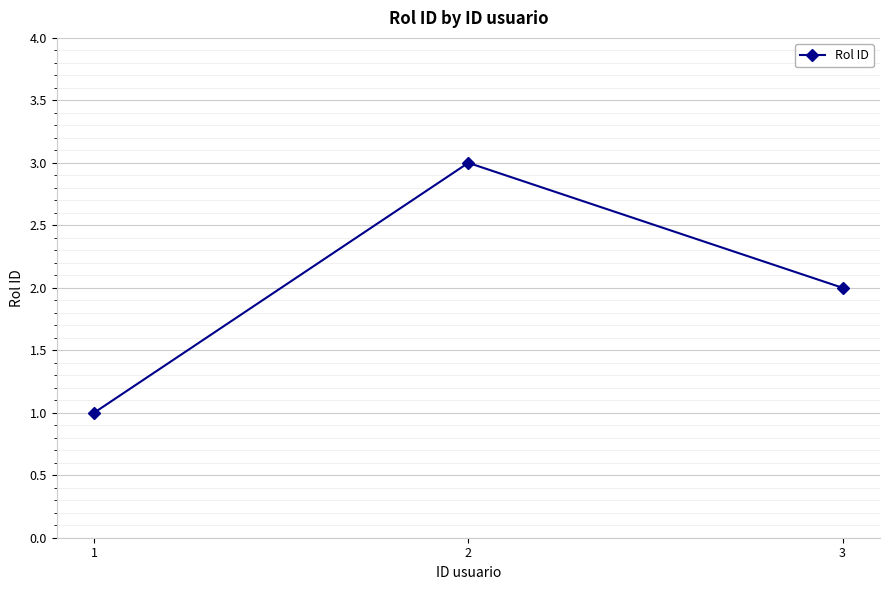

Is it true that the value at 2 is 4?

False